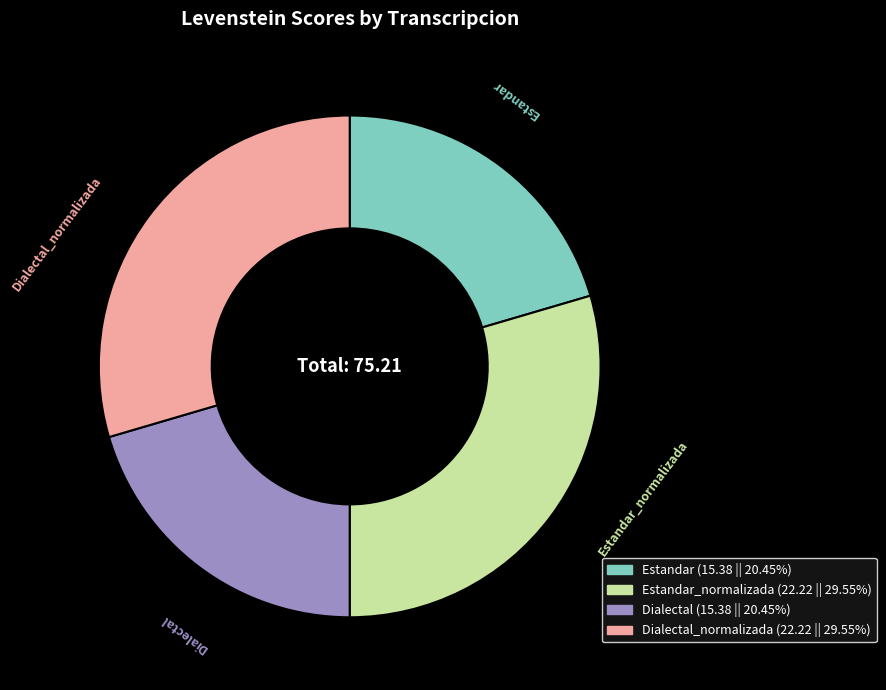

Is there any slice that represents more than half of the pie?

No